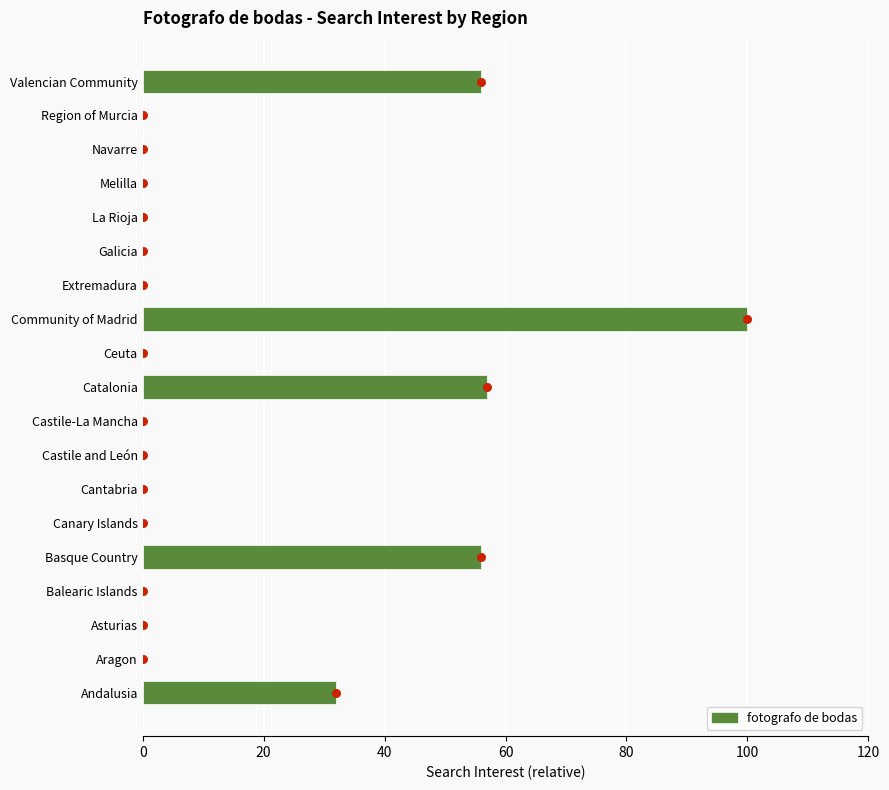

Is it true that fotografo de bodas equals 100 at Community of Madrid?

True